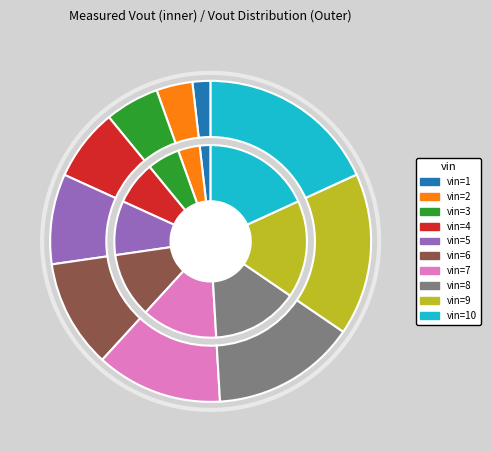

Does 7 account for over 50% of the chart?

No